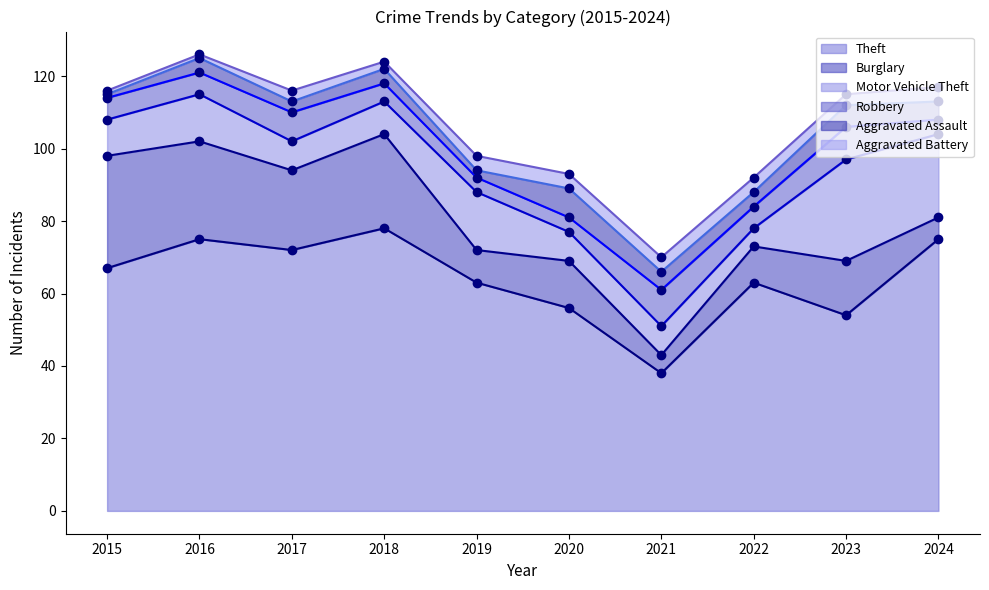

What is the difference between the highest and lowest values at 2022?

59